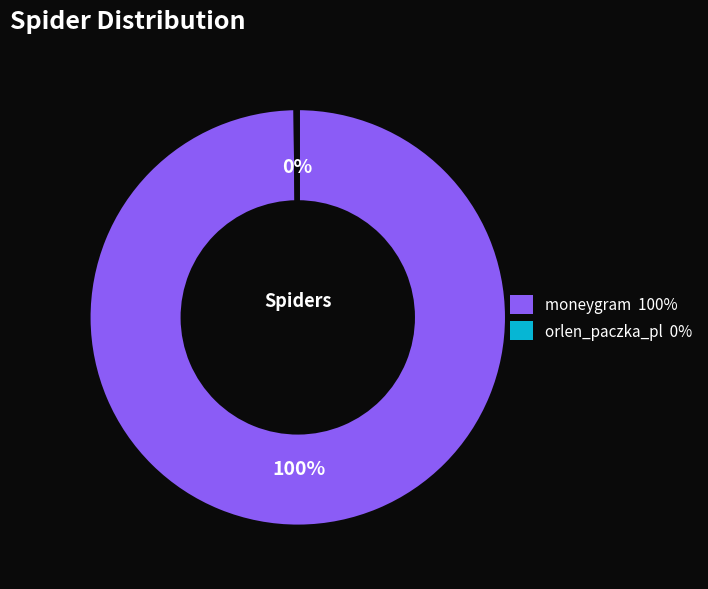

To the nearest percent, what is the average slice percentage?

50%